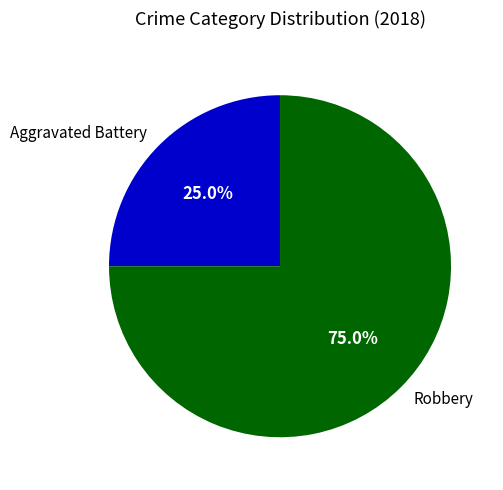

Between Aggravated Battery and Robbery, which is larger?

Robbery